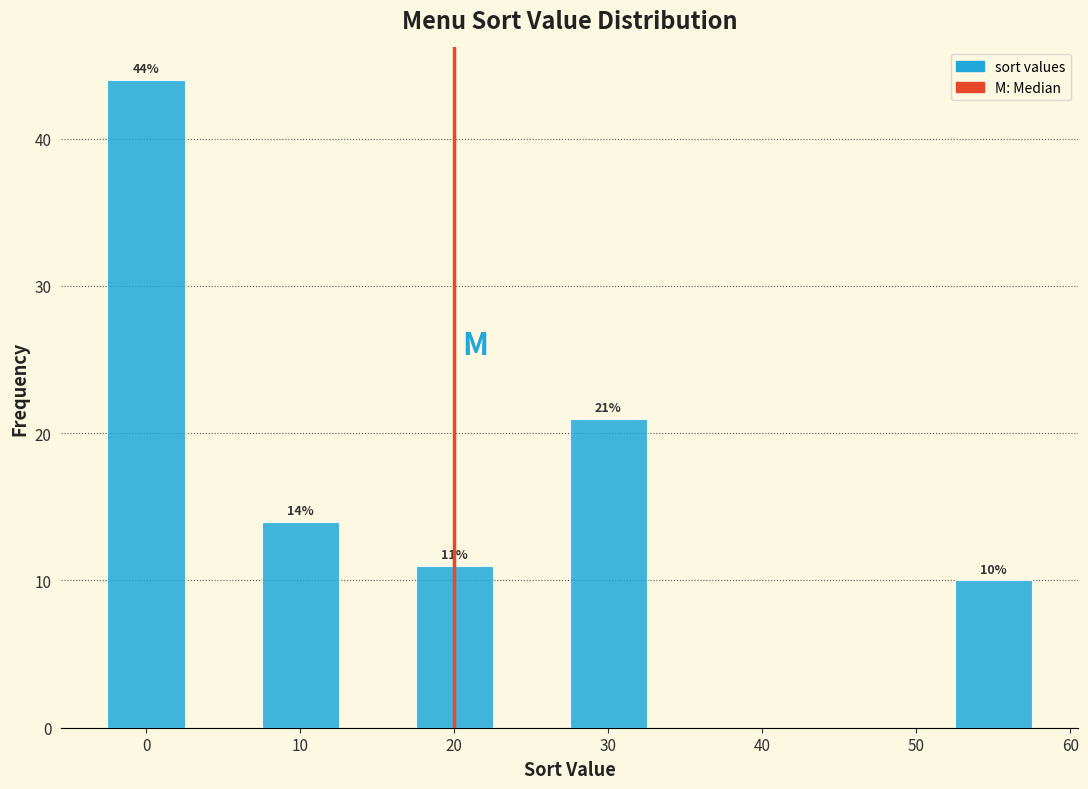

Over which range of the x-axis is the bar tallest?

-2.5 to 2.5